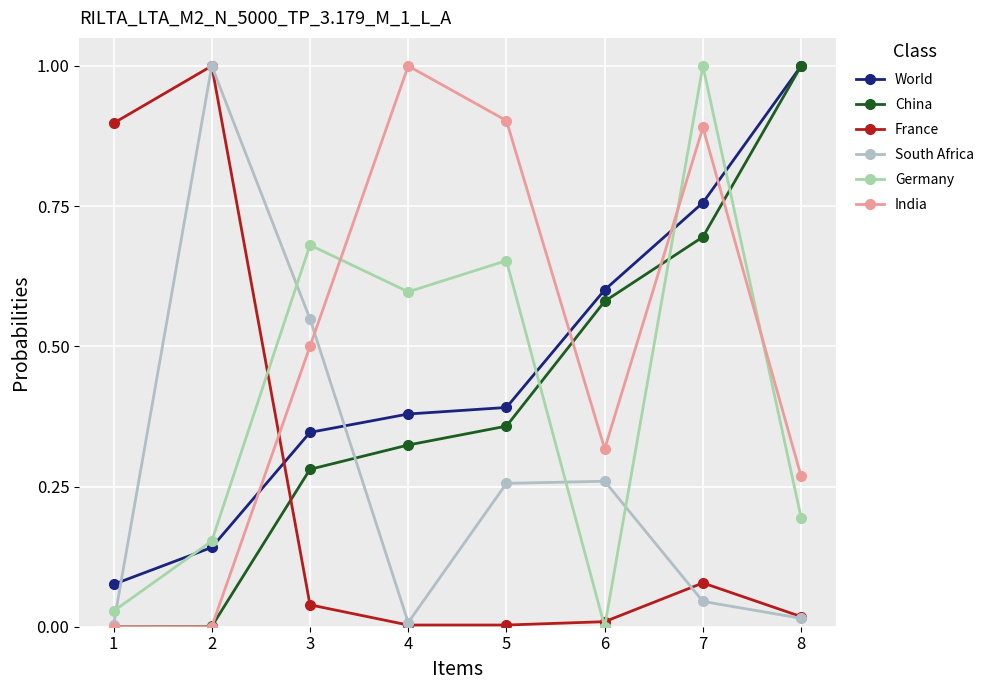

Count the number of data series in this chart.

6